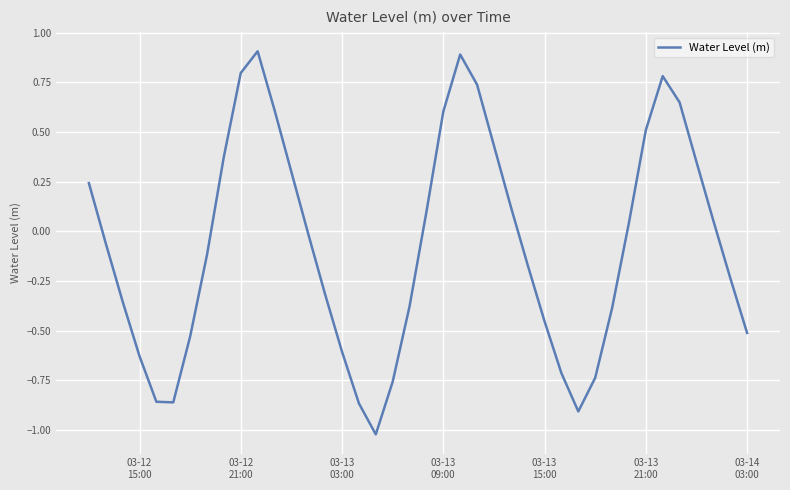

What is the difference between the maximum and second lowest values?

1.8